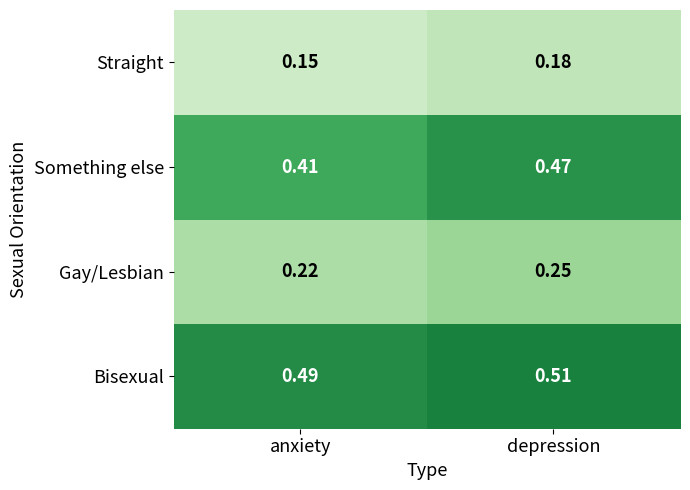

Which label corresponds to the smallest value in the chart?

anxiety